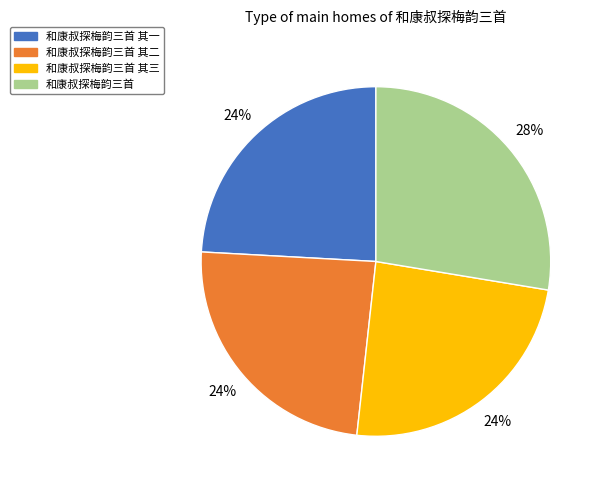

To the nearest percent, what is the average slice percentage?

25%